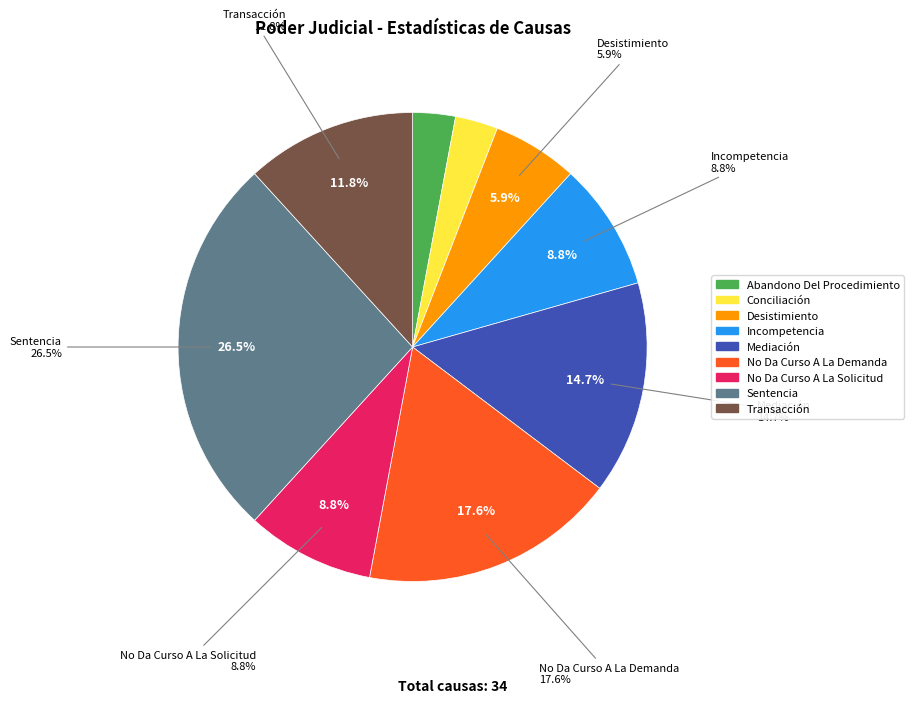

What portion of the pie excludes Mediación?

85.3%